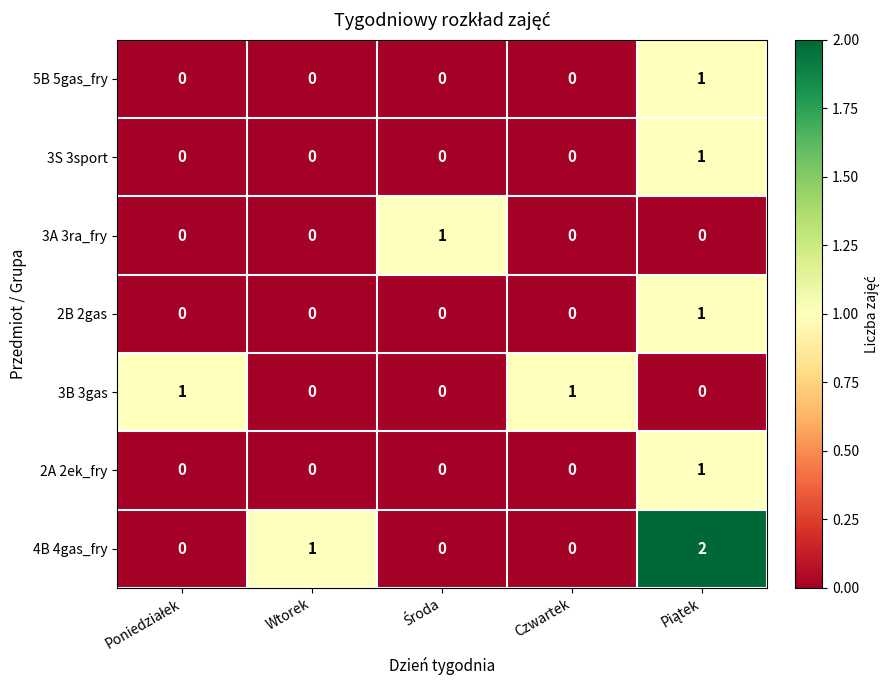

Which series has the largest total across all categories?

4B 4gas_fry